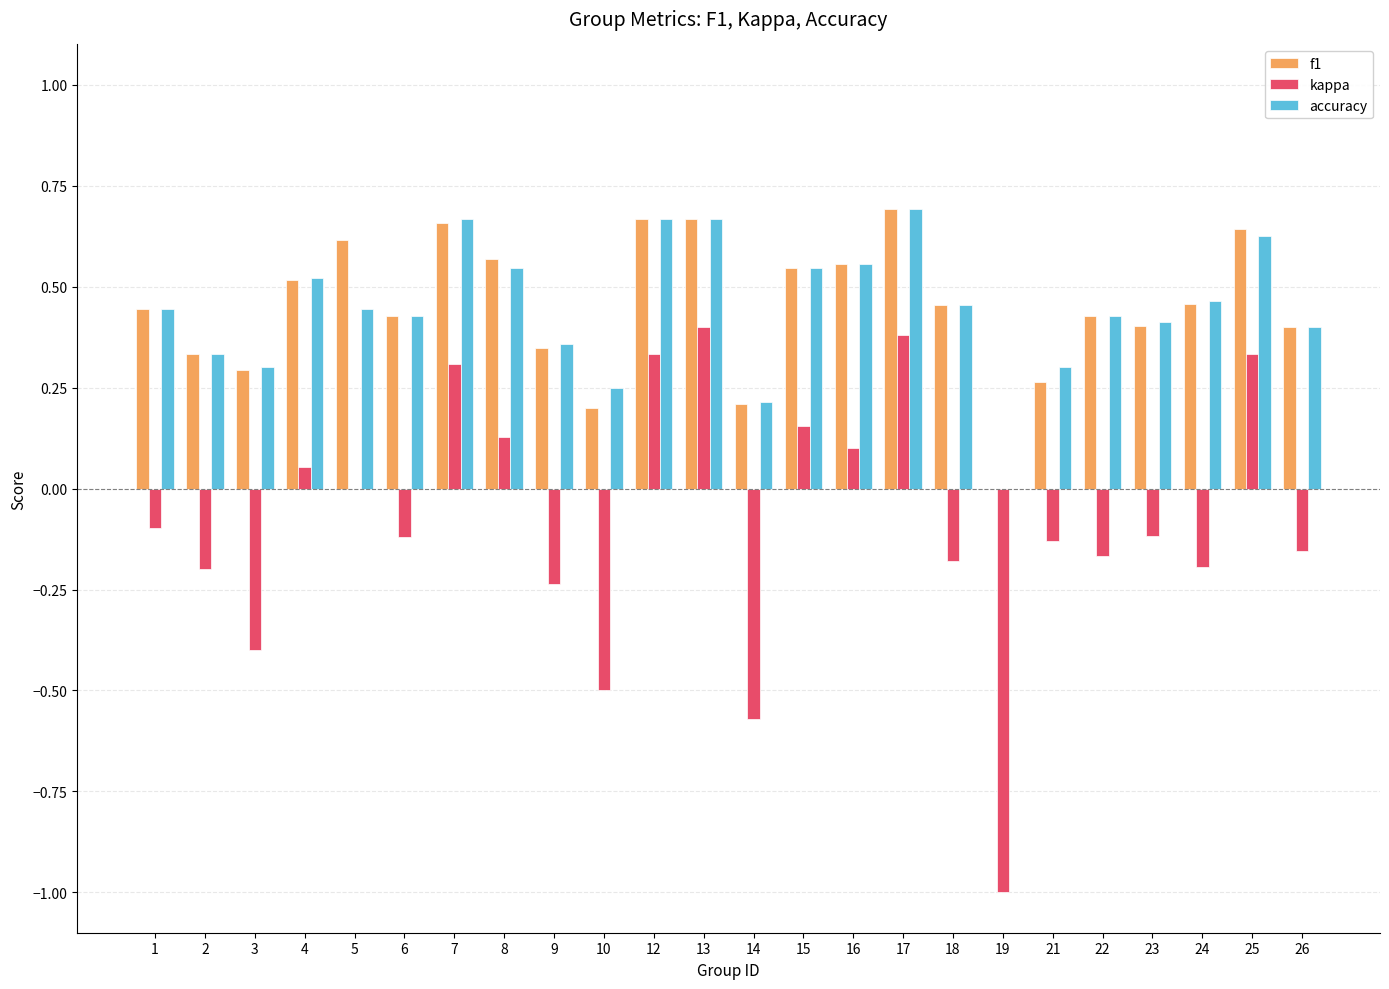

What is the total value across all series at 8?

1.2